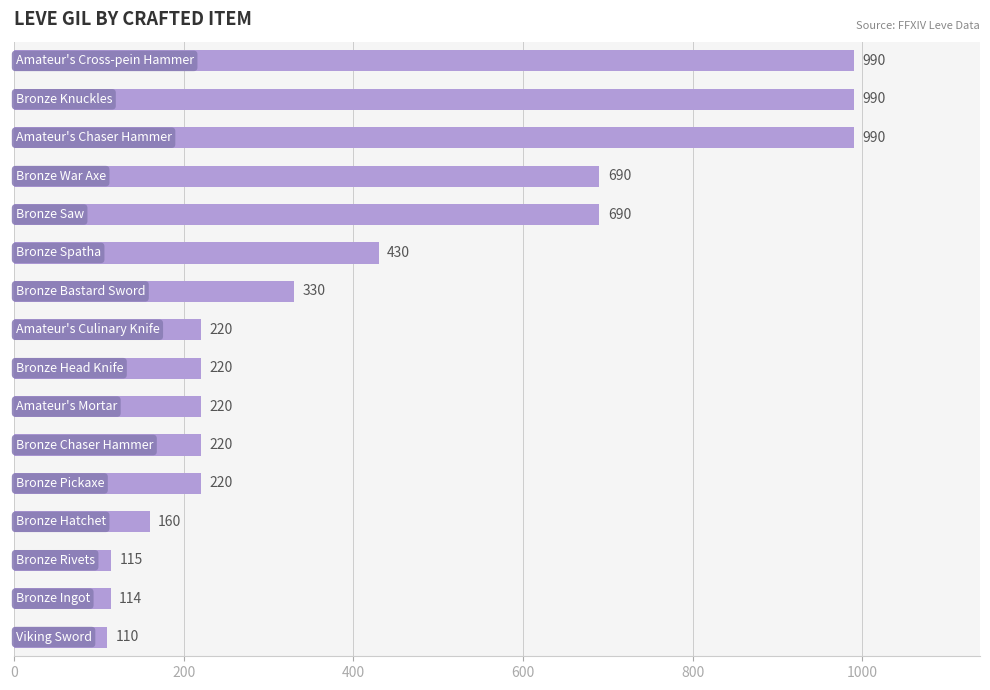

What is the smallest value displayed?

110